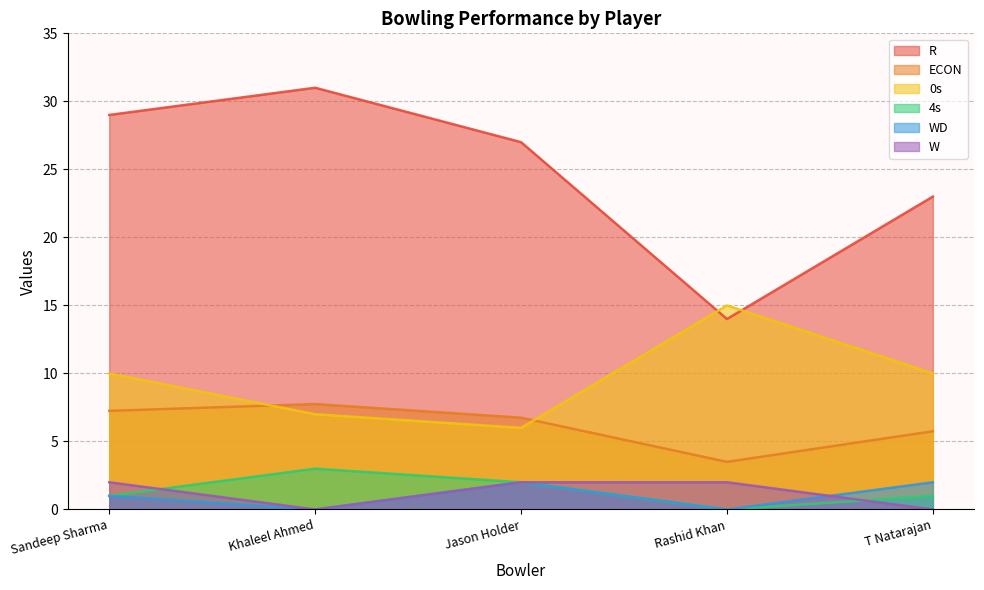

At how many categories does at least one series exceed 13?

5